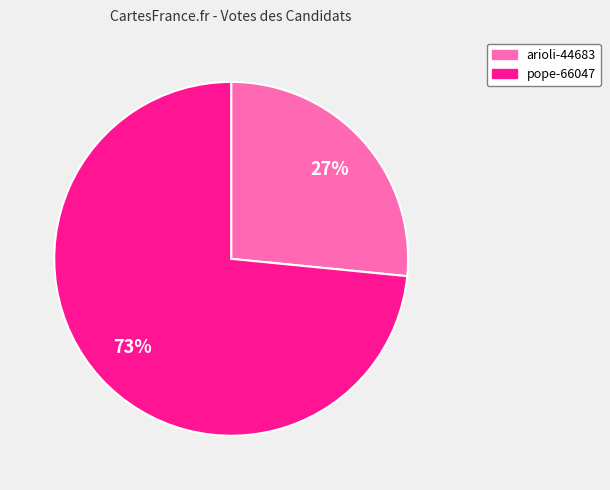

Which slice is the largest?

pope-66047